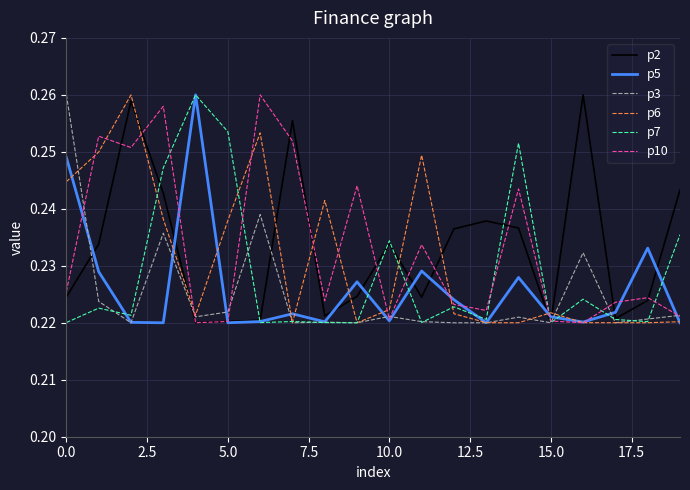

The value of p5 at 5.0 is 0.1. True or false?

False